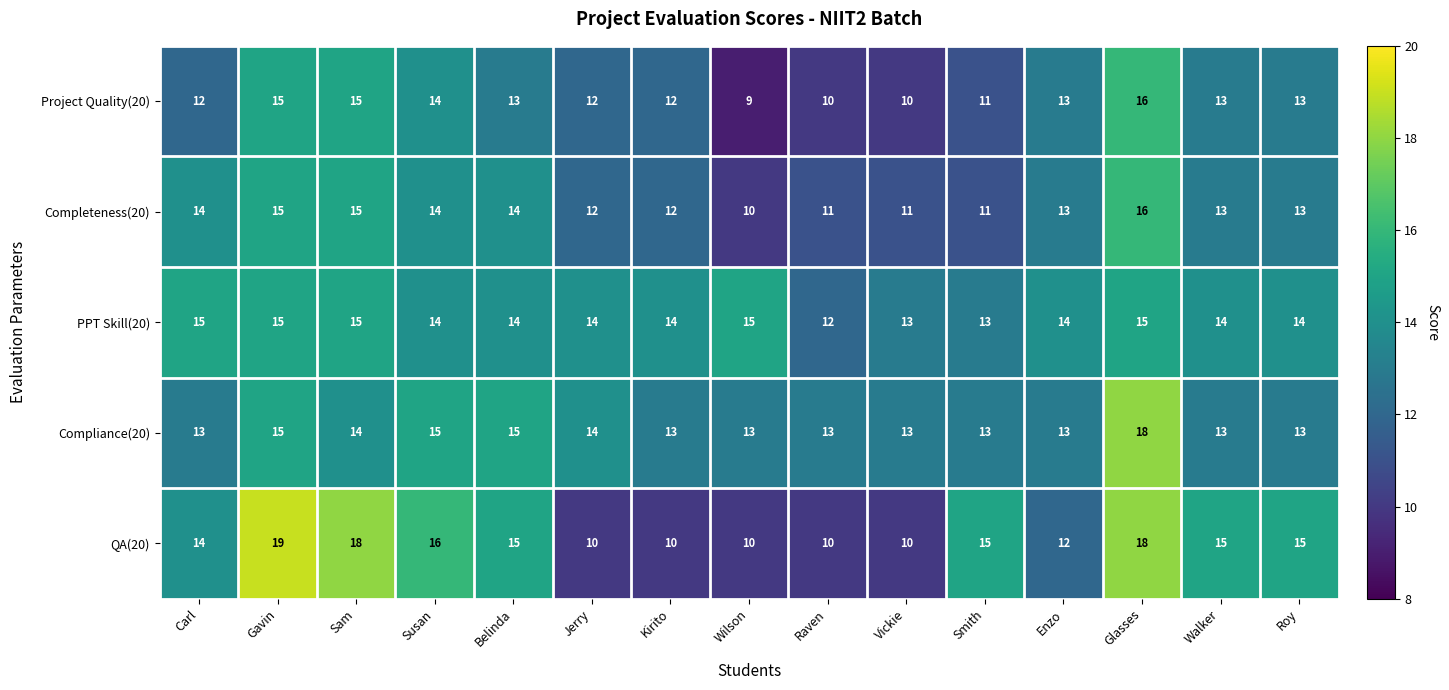

Where does the QA(20) series first go above 15?

Gavin